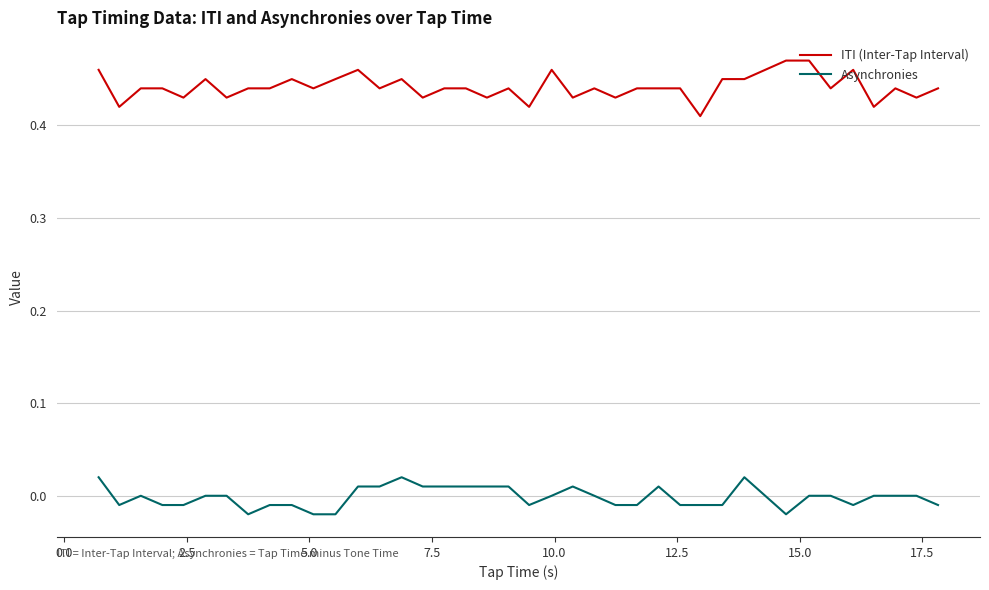

True or false: Asynchronies and ITI (Inter-Tap Interval) intersect in this chart.

False